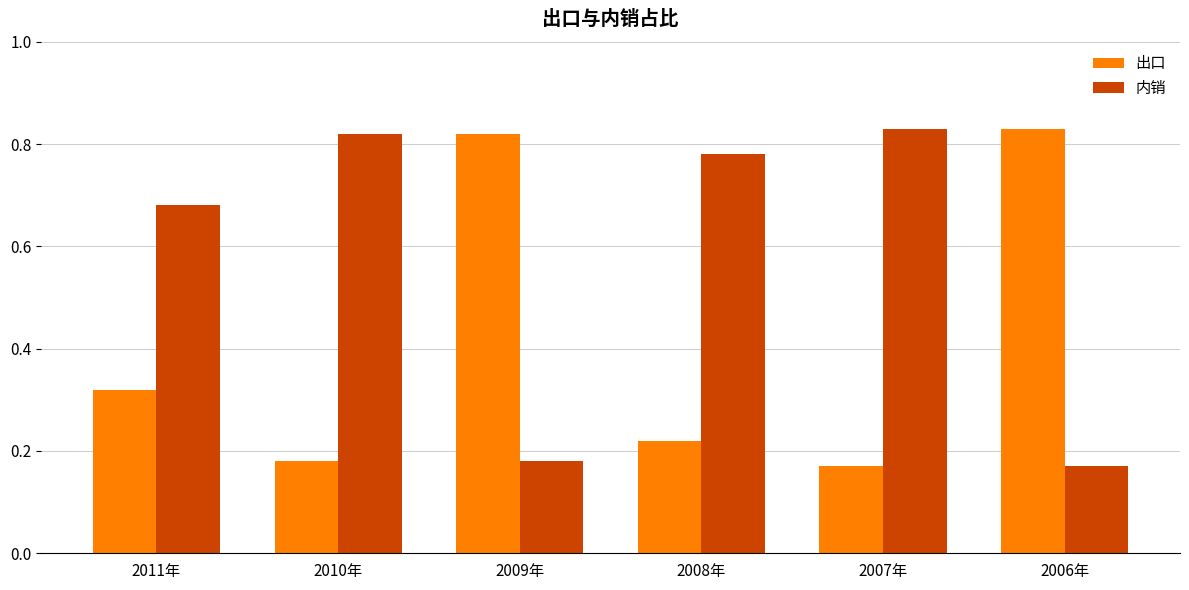

How many bars are there in each group?

2